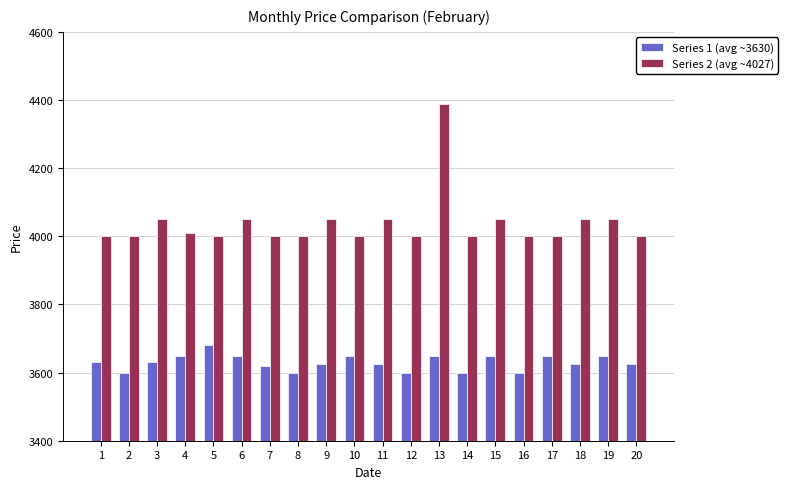

Reading left to right, transcribe all the data shown in this chart.

Series 1 (avg ~3630): 3630	3600	3630	3650	3680	3650	3620	3600	3625	3650	3625	3600	3650	3600	3650	3600	3650	3625	3650	3625
Series 2 (avg ~4027): 4000	4000	4050	4011	4000	4050	4000	4000	4050	4000	4050	4000	4389	4000	4050	4000	4000	4050	4050	4000